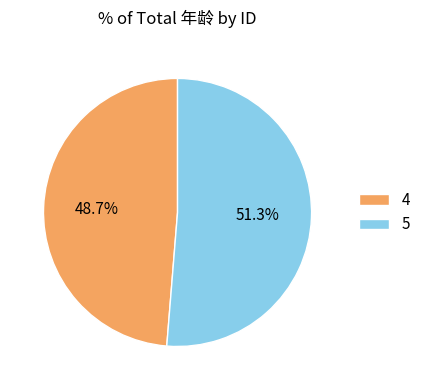

Count the number of slices in the pie.

2